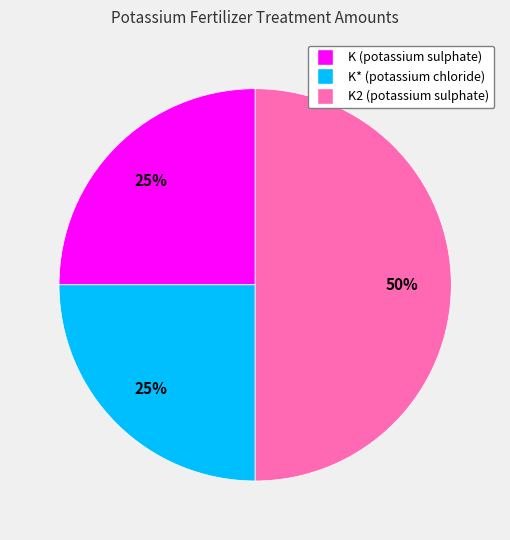

Which has a higher value, K* (potassium chloride) or K2 (potassium sulphate)?

K2 (potassium sulphate)